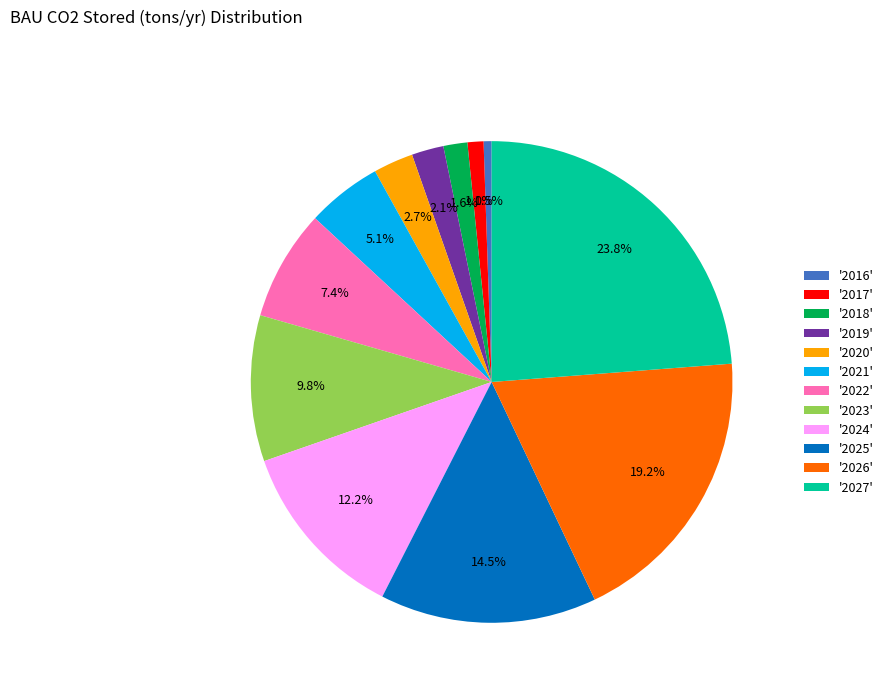

Is there any slice that represents more than half of the pie?

No